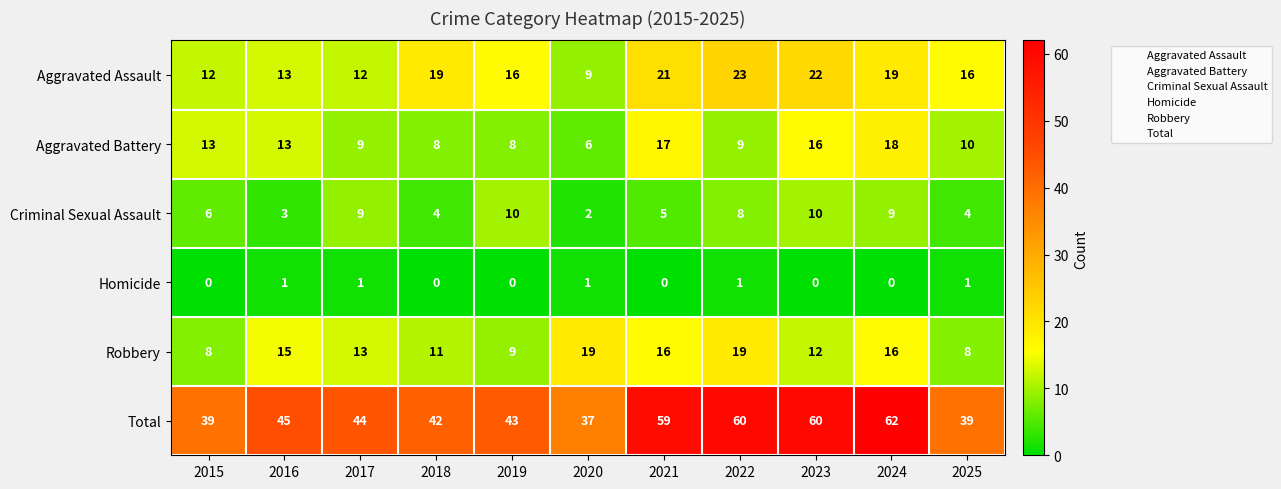

At which category is the sum across all series the highest?

2024